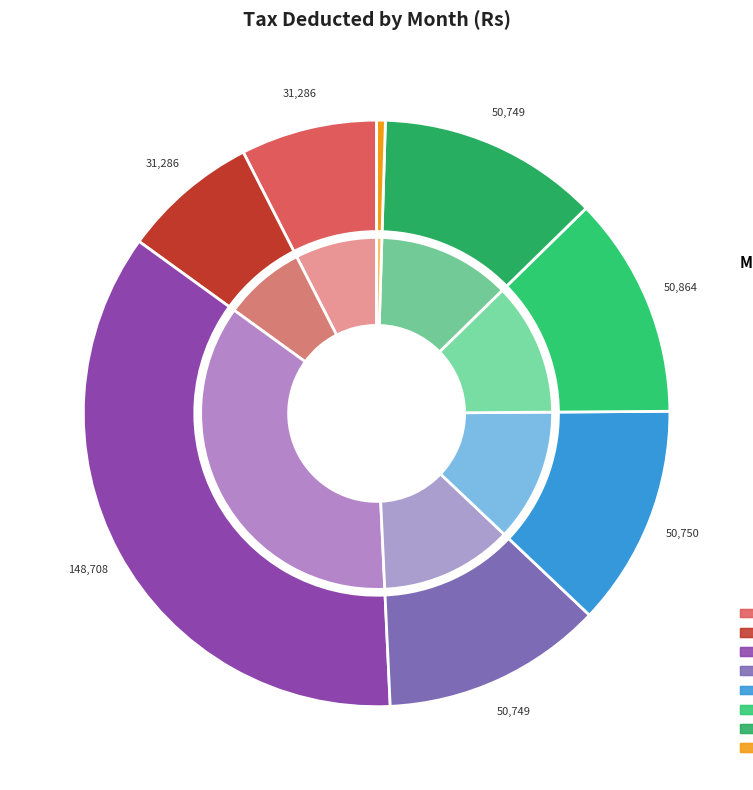

To the nearest percent, what is the difference between the largest and smallest slice percentages?

35%